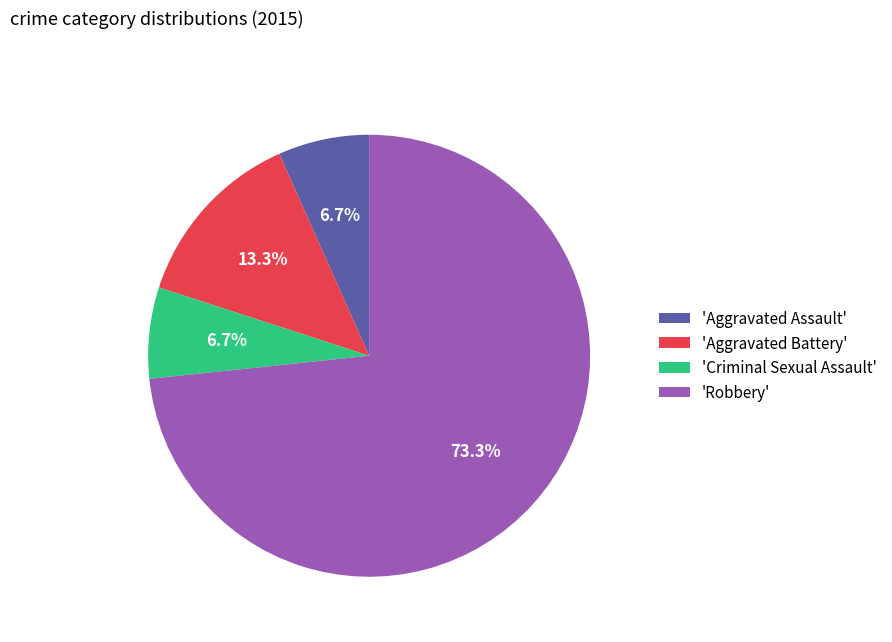

How much of the chart is everything except 'Criminal Sexual Assault'?

93.3%